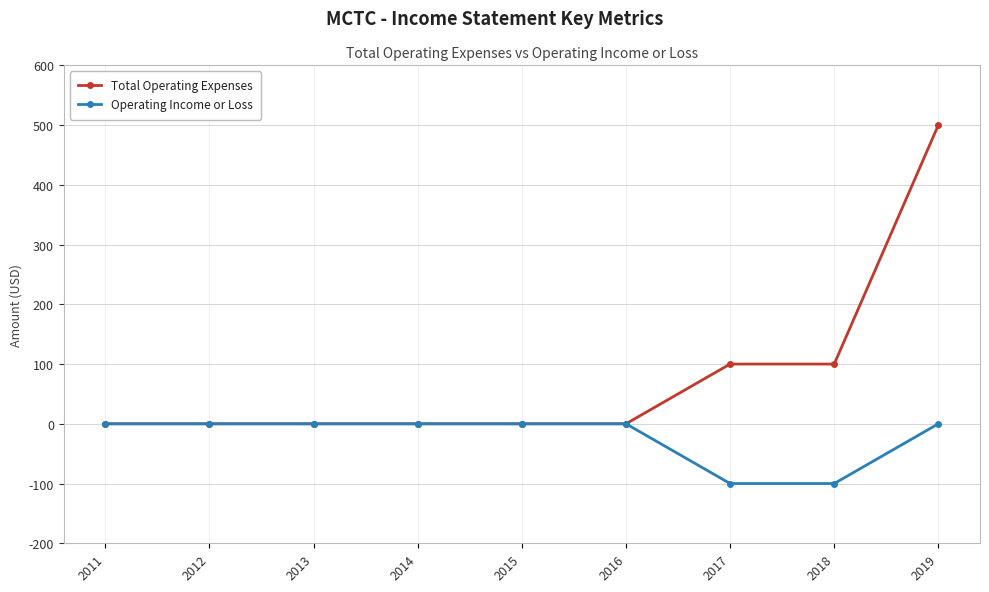

Reading left to right, extract all data points from this chart.

Total Operating Expenses: 0	0	0	0	0	0	100	100	500
Operating Income or Loss: 0	0	0	0	0	0	-100	-100	0